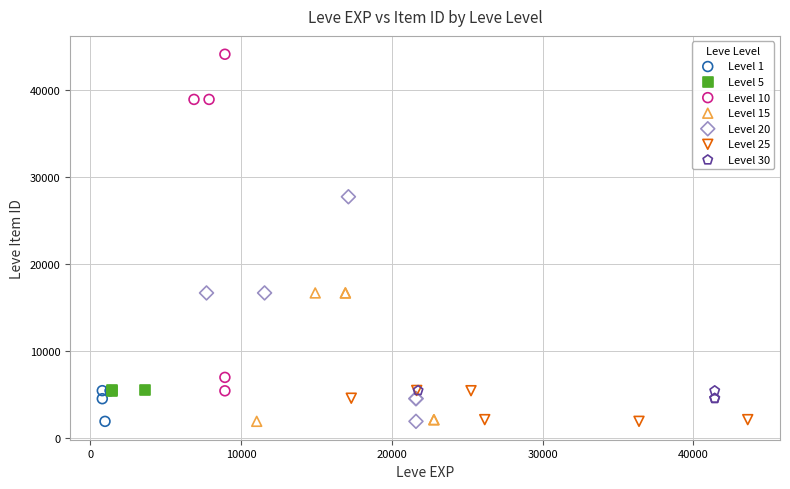

Which series reaches the maximum Y coordinate?

Level 10